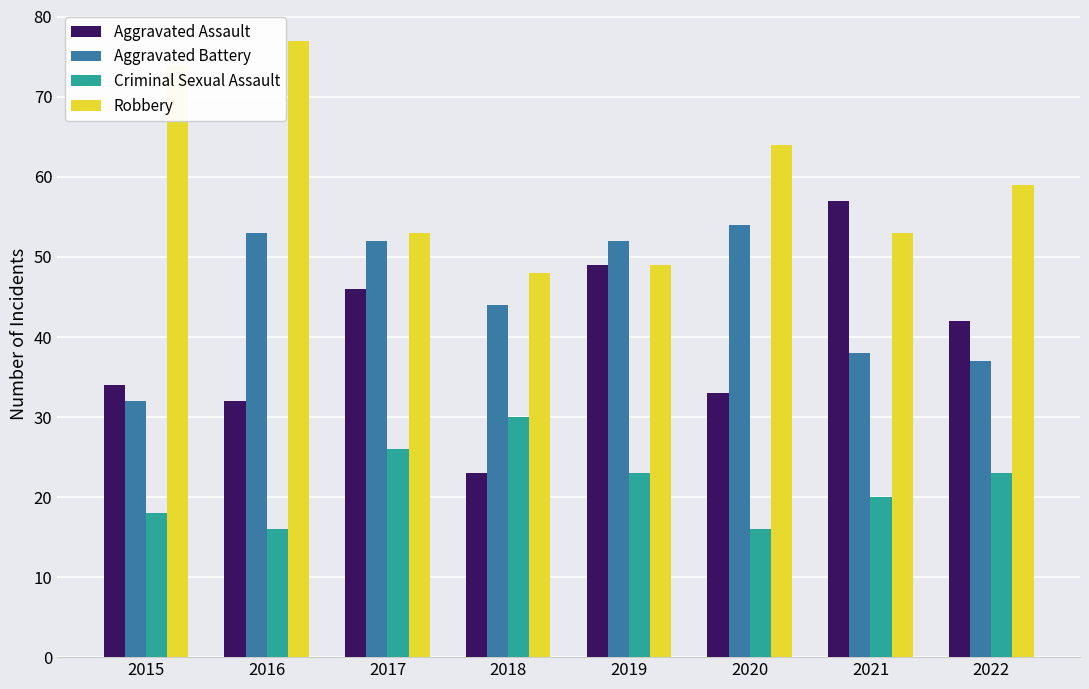

Reading left to right, transcribe all the data shown in this chart.

Aggravated Assault: 2015=34	2016=32	2017=46	2018=23	2019=49	2020=33	2021=57	2022=42
Aggravated Battery: 2015=32	2016=53	2017=52	2018=44	2019=52	2020=54	2021=38	2022=37
Criminal Sexual Assault: 2015=18	2016=16	2017=26	2018=30	2019=23	2020=16	2021=20	2022=23
Robbery: 2015=74	2016=77	2017=53	2018=48	2019=49	2020=64	2021=53	2022=59